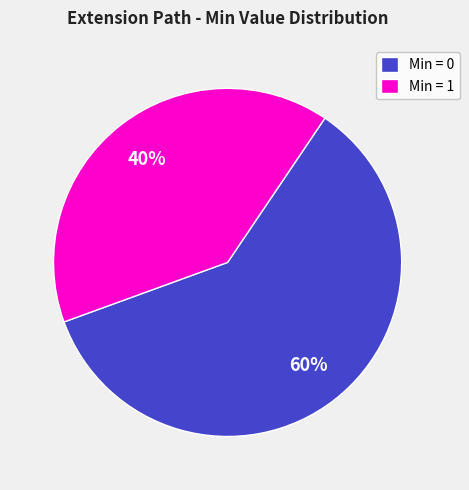

The Min = 0 slice represents 48% of the pie. True or false?

False